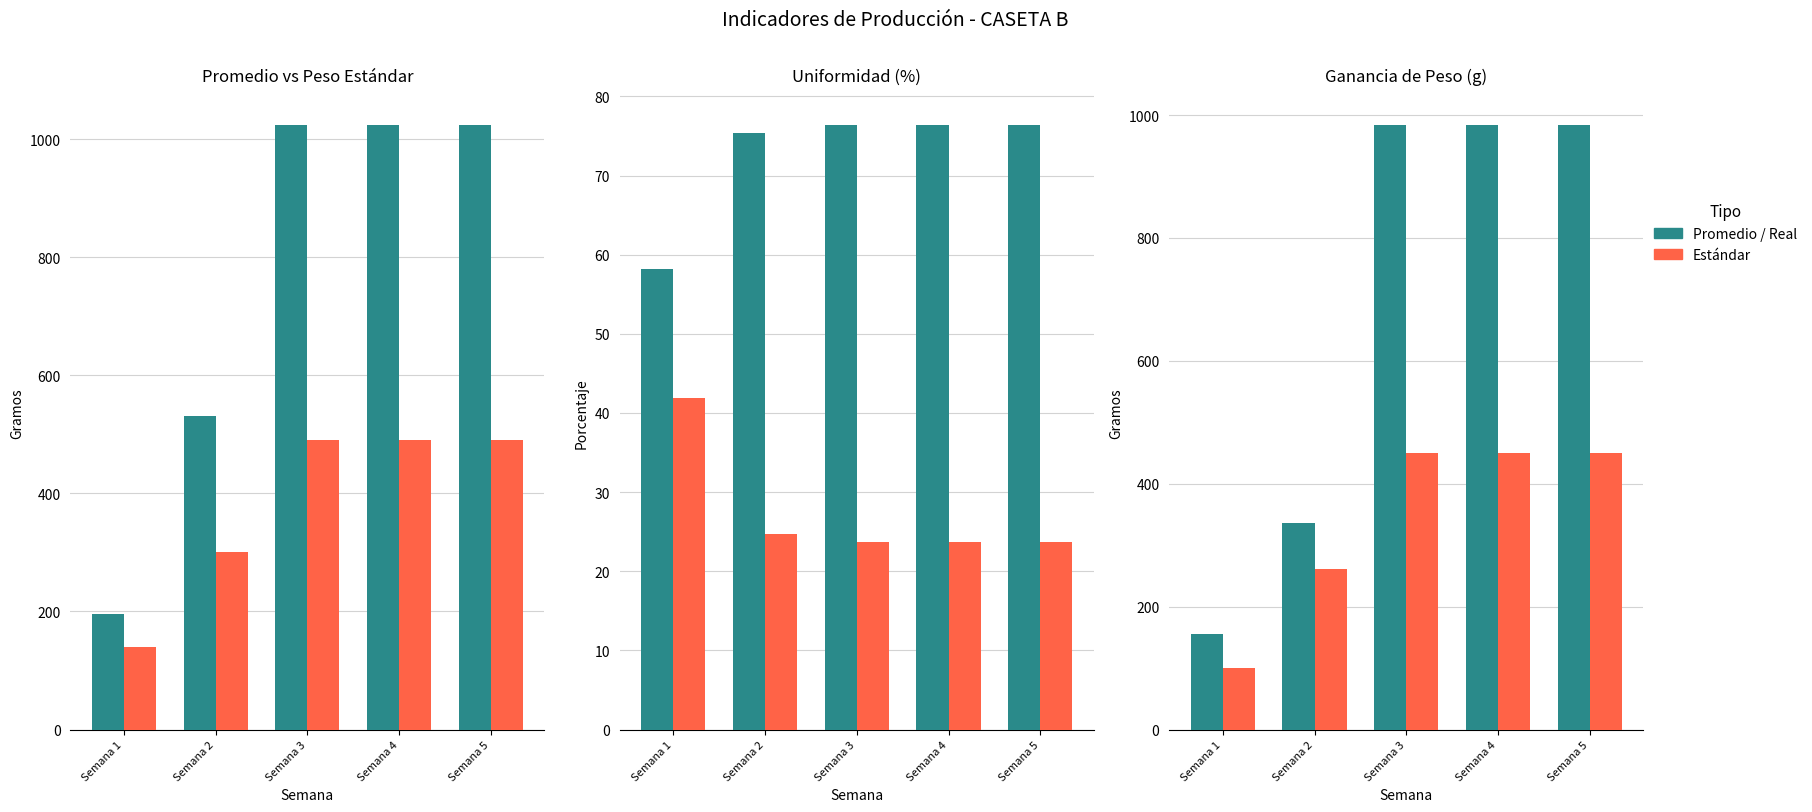

Reading left to right, what are all the values shown in this chart?

Promedio: Semana 1=194.9	Semana 2=530.5	Semana 3=1023.4	Semana 4=1023.4	Semana 5=1023.4
Peso estandar: Semana 1=140.0	Semana 2=300.0	Semana 3=490.0	Semana 4=490.0	Semana 5=490.0
Uniformidad: Semana 1=58.2	Semana 2=75.3	Semana 3=76.3	Semana 4=76.3	Semana 5=76.3
% No Uniforme: Semana 1=41.8	Semana 2=24.7	Semana 3=23.7	Semana 4=23.7	Semana 5=23.7
Ganancia Real: Semana 1=155.2	Semana 2=335.5	Semana 3=983.4	Semana 4=983.4	Semana 5=983.4
Ganancia Estándar: Semana 1=100.3	Semana 2=260.5	Semana 3=450.5	Semana 4=450.5	Semana 5=450.5